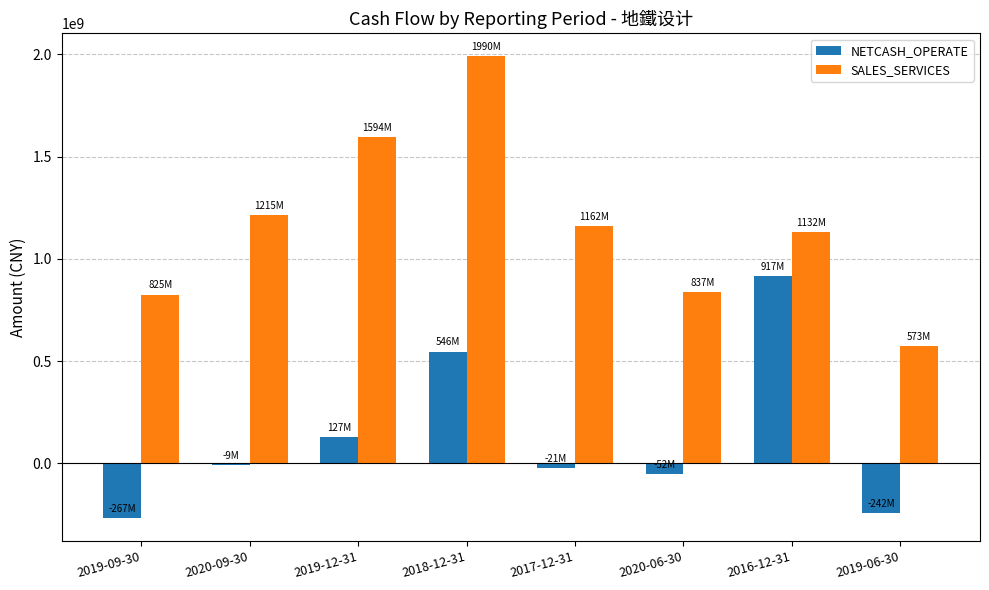

What is the label of the 1st bar from the left?

2019-09-30